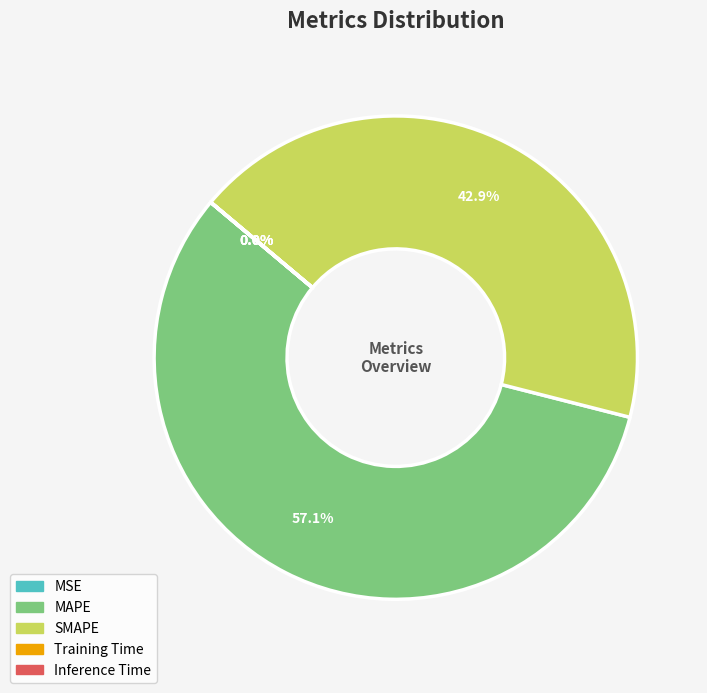

Does any single category account for the majority?

Yes